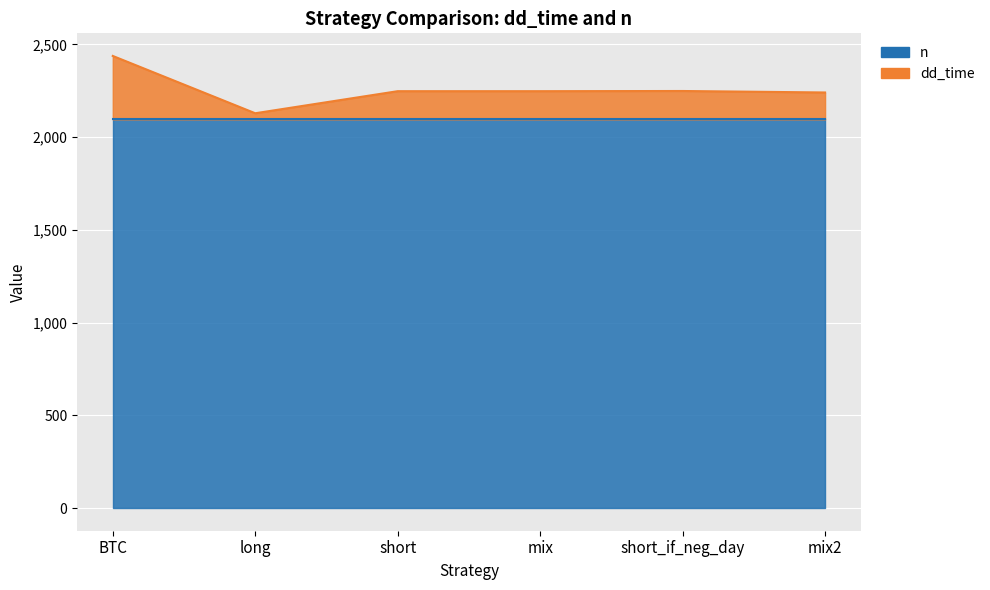

List the labels in order of value, smallest first.

long, mix2, short, mix, short_if_neg_day, BTC